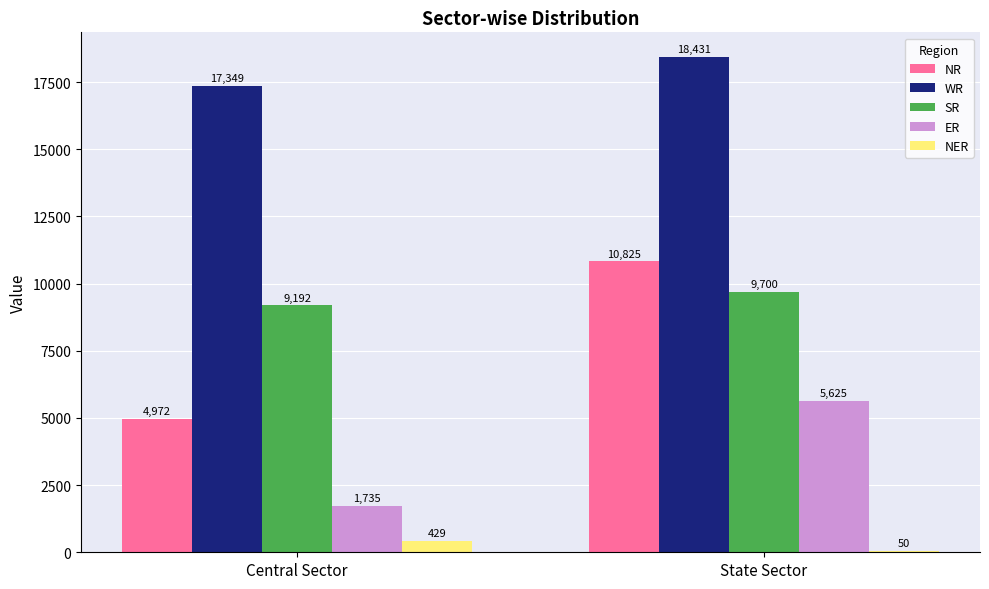

The value of NR at Central Sector is 4972. True or false?

True